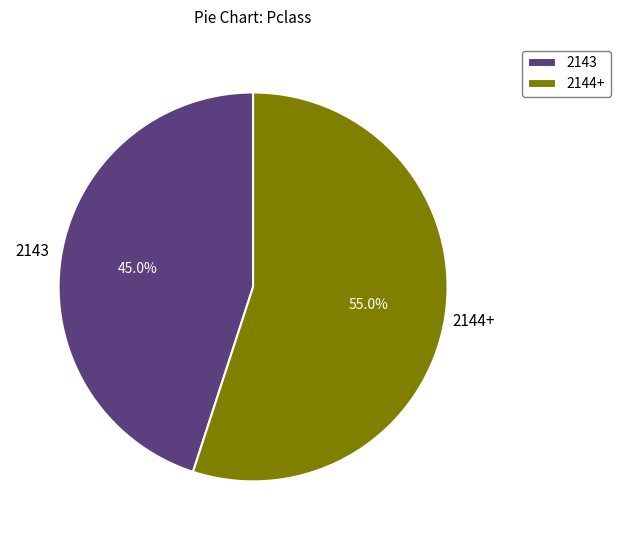

Rank the categories by value from lowest to highest.

2143, 2144+